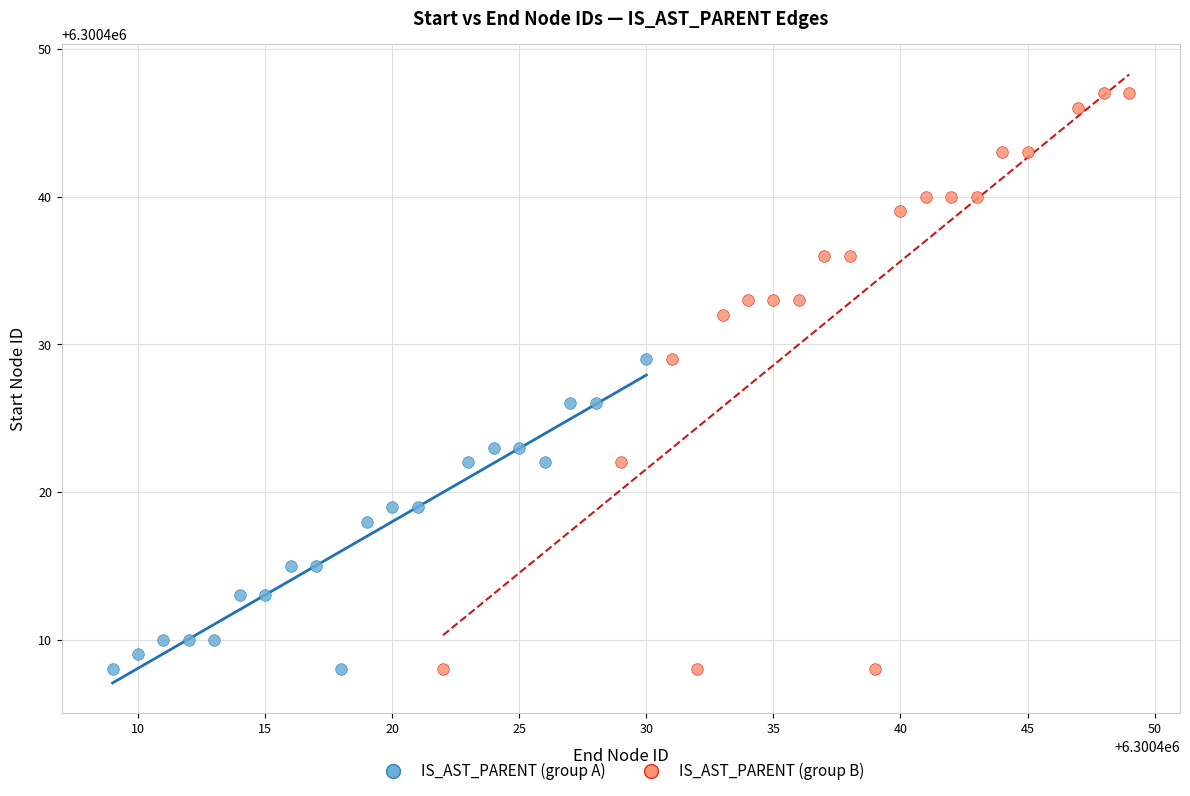

Which series reaches the maximum Y coordinate?

IS_AST_PARENT (group B)